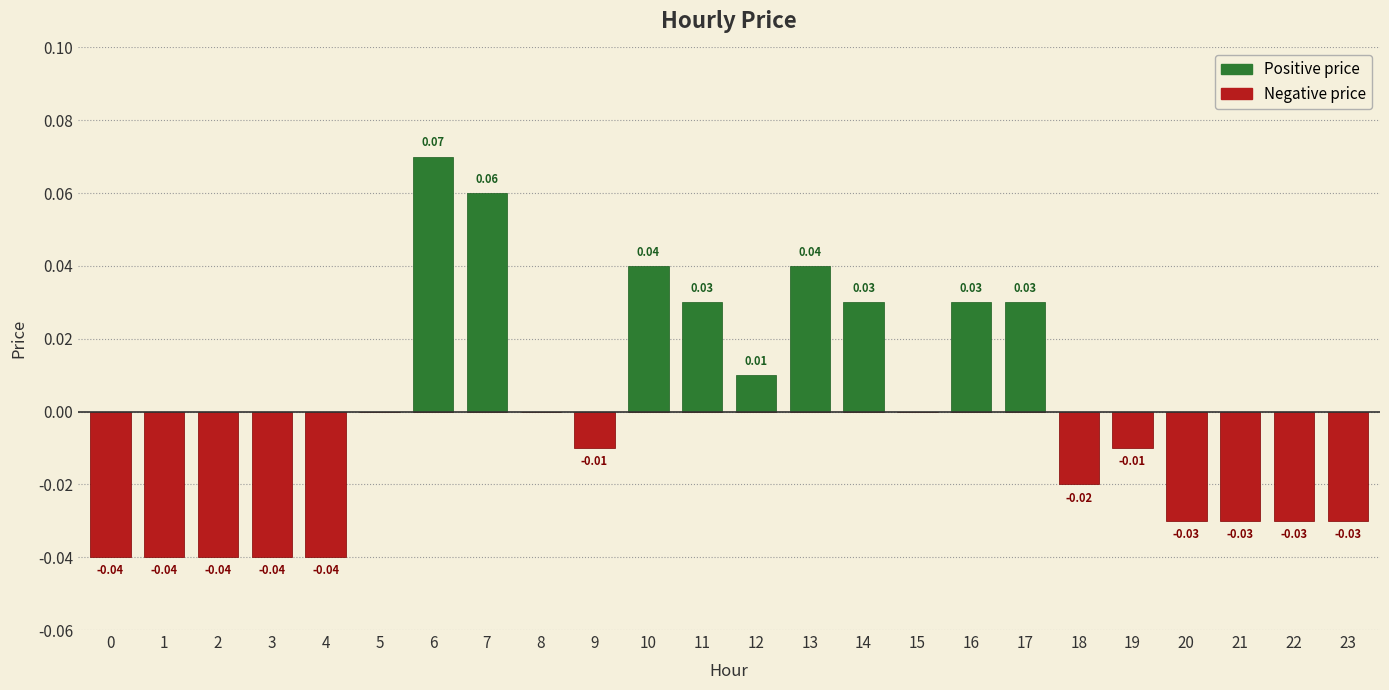

Reading right to left, list all the values displayed in this chart.

Positive price: 0.0	0.0	0.0	0.0	0.0	0.0	0.0	0.0	0.0	0.0	0.0	0.0	0.0	0.0	0.0	0.0	0.1	0.1	0.0	0.0	0.0	0.0	0.0	0.0
Negative price: -0.0	-0.0	-0.0	-0.0	-0.0	-0.0	0.0	0.0	0.0	0.0	0.0	0.0	0.0	0.0	-0.0	0.0	0.0	0.0	0.0	-0.0	-0.0	-0.0	-0.0	-0.0